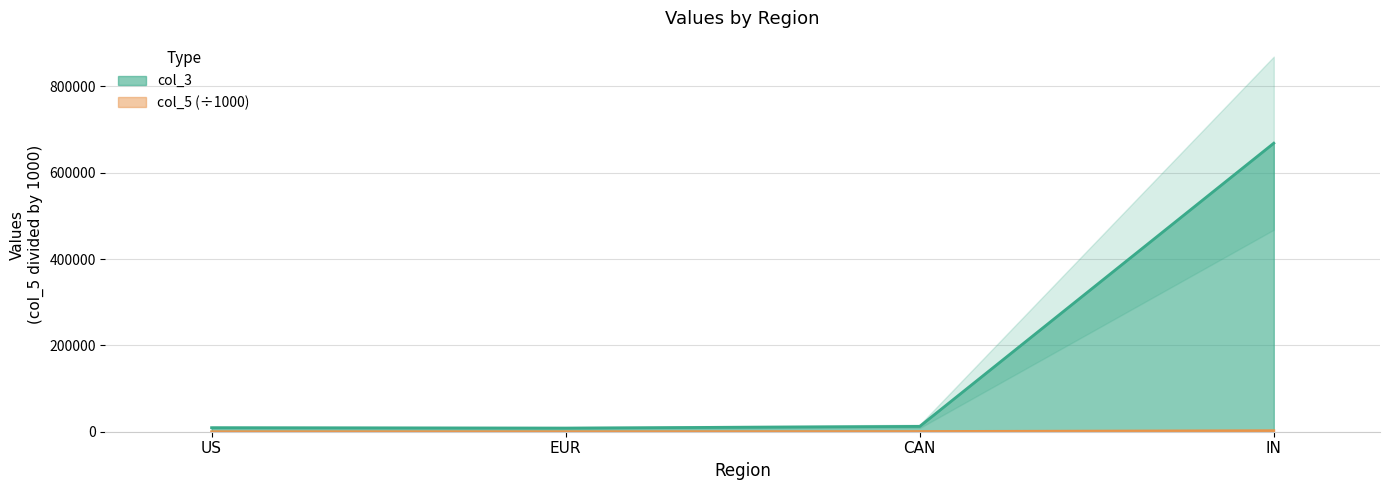

What is the label of the 2nd point from the left?

EUR